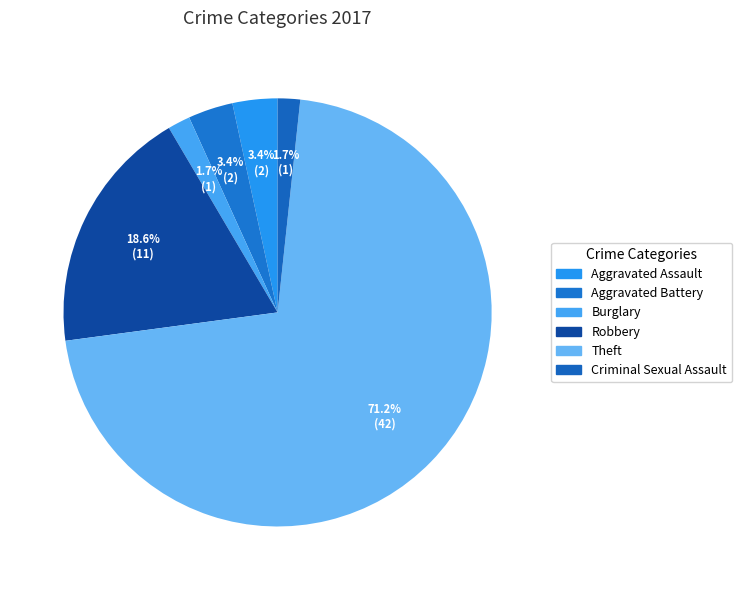

How many segments does this pie chart have?

6